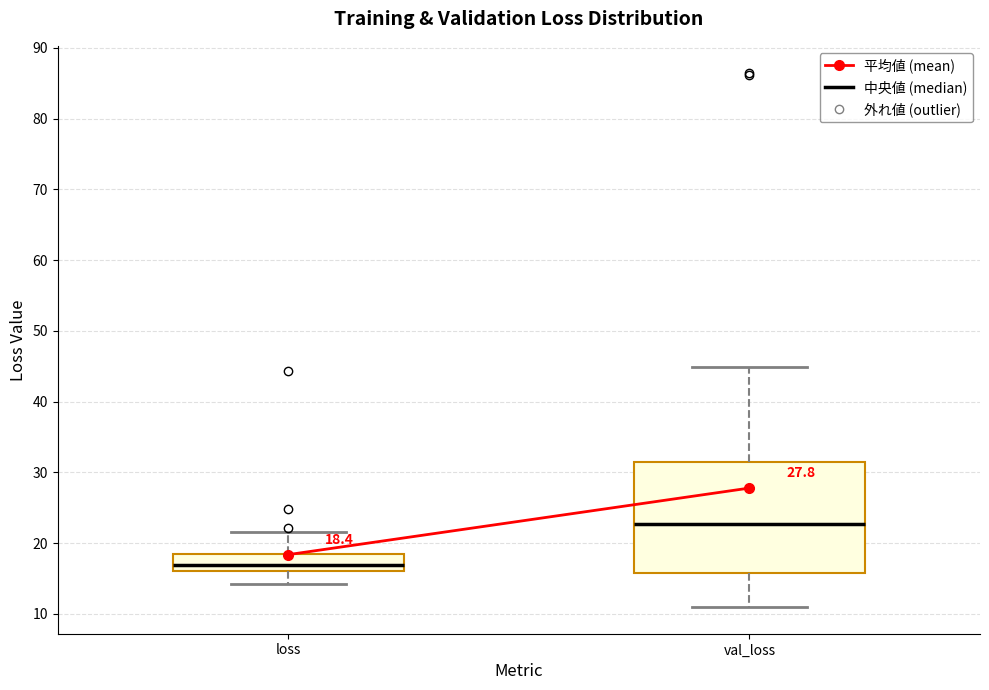

Which box is the tallest, from its lower edge to its upper edge?

val_loss